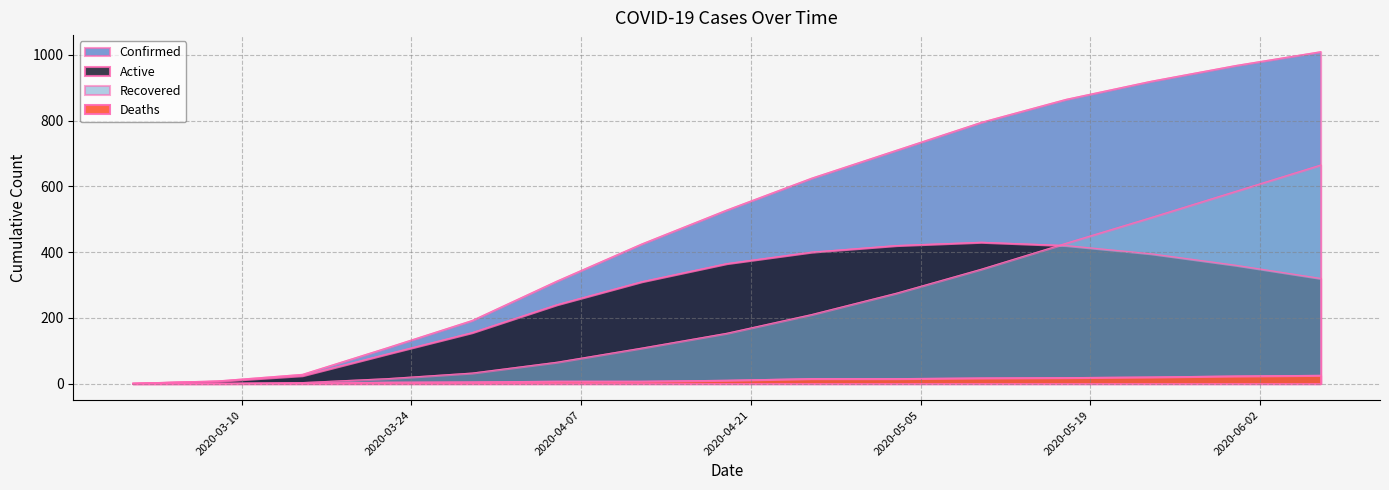

At which label does Recovered first exceed 153?

2020-04-26